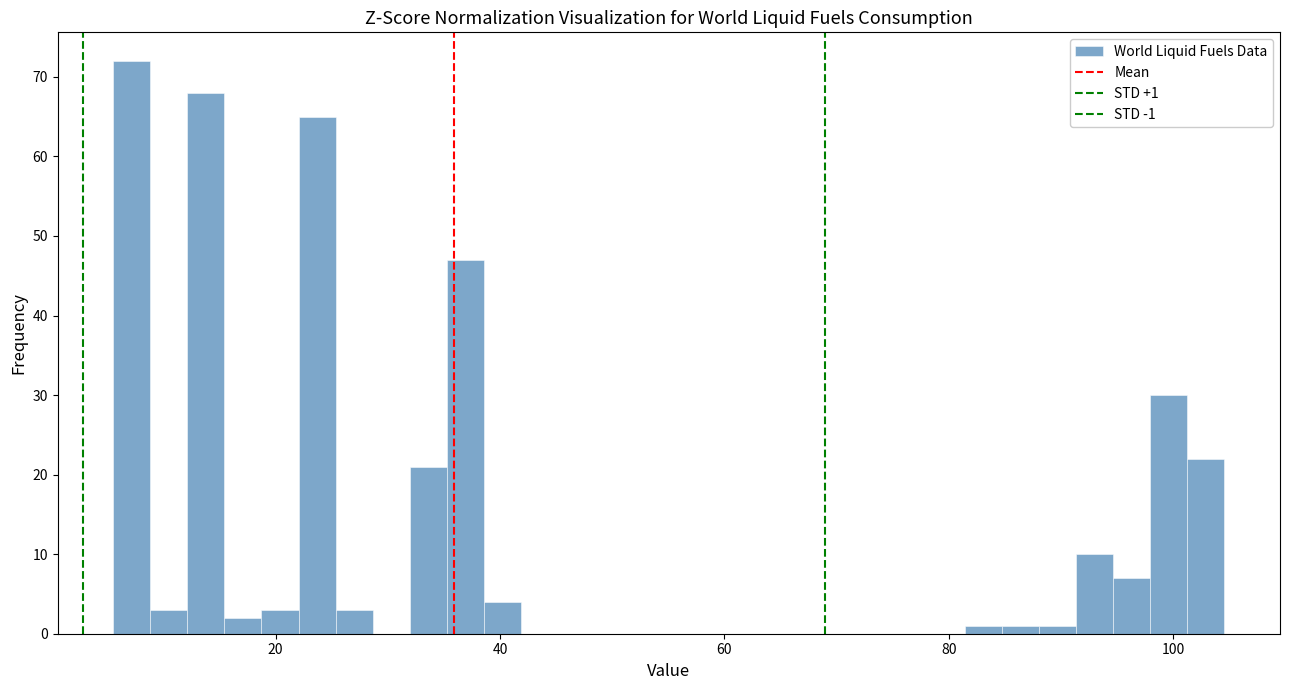

Around what value on the x-axis is the tallest bar? Give the approximate position of its centre, as read against the axis.

8